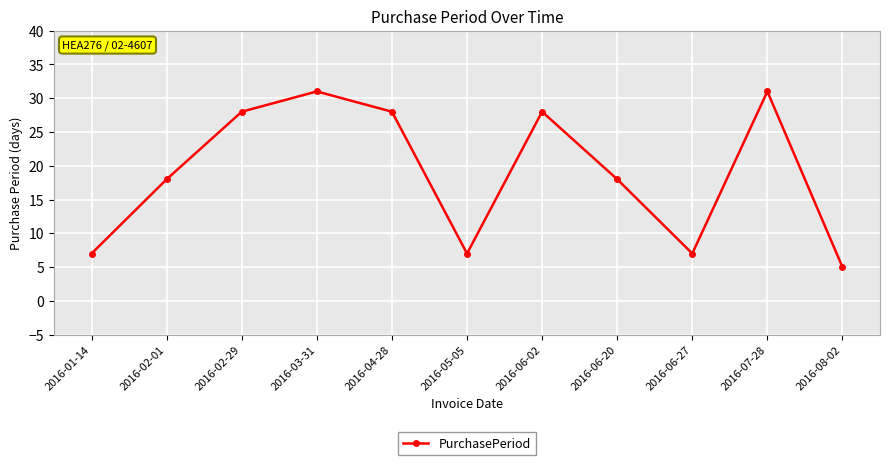

Reading left to right, extract all data points from this chart.

2016-01-14=7	2016-02-01=18	2016-02-29=28	2016-03-31=31	2016-04-28=28	2016-05-05=7	2016-06-02=28	2016-06-20=18	2016-06-27=7	2016-07-28=31	2016-08-02=5